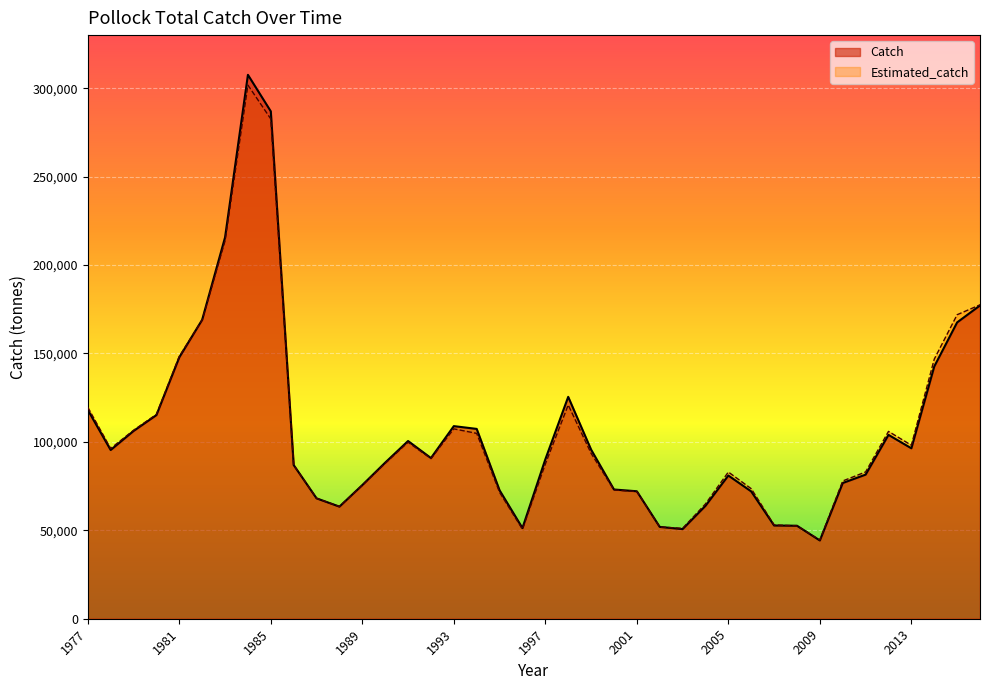

Does the chart display data point markers on the line(s)?

No